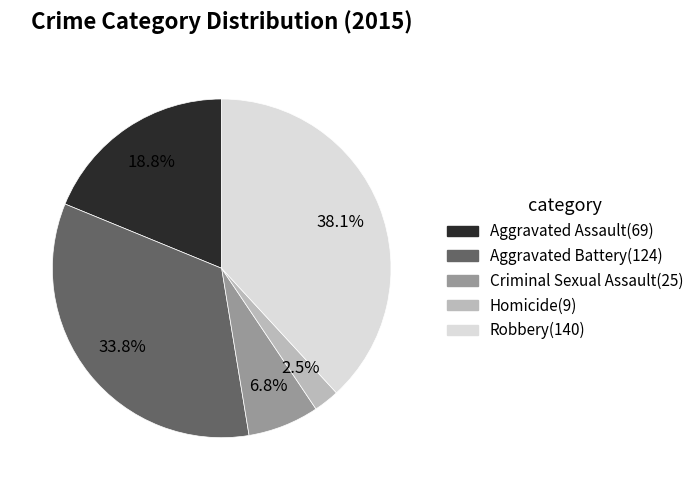

To the nearest percent, what is the difference between the Aggravated Battery and Criminal Sexual Assault slice percentages?

27%